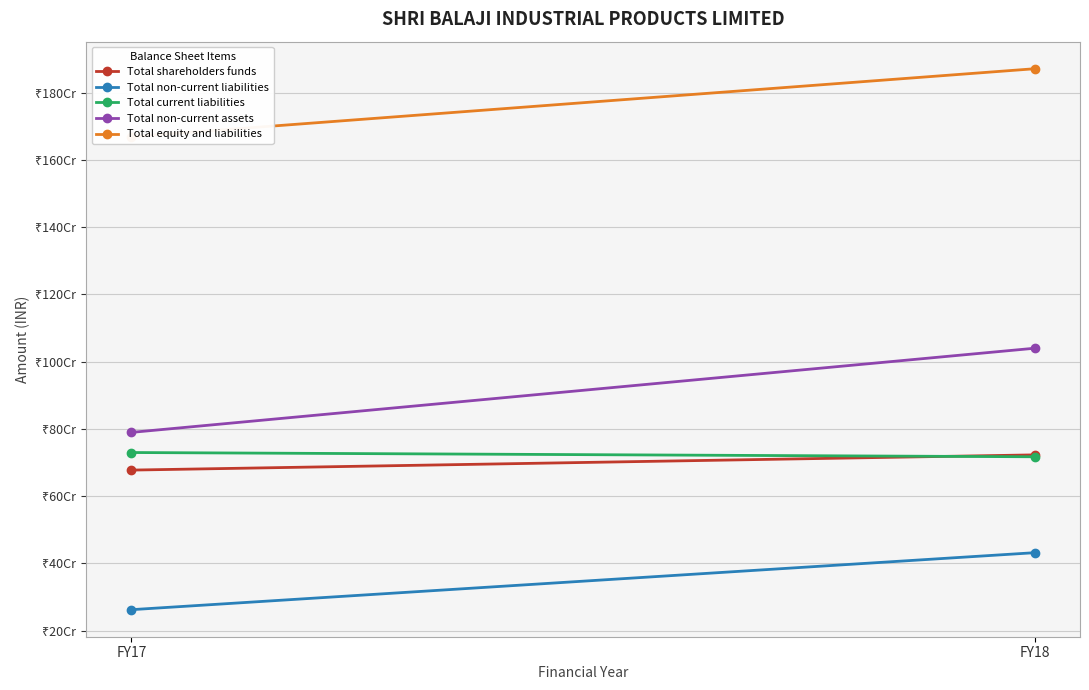

Which series has the widest spread of values?

Total non-current assets